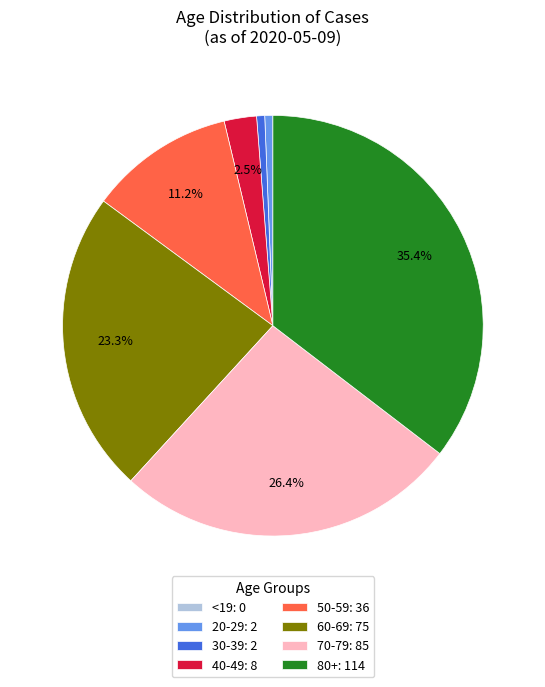

What is the largest slice in the pie chart?

80+